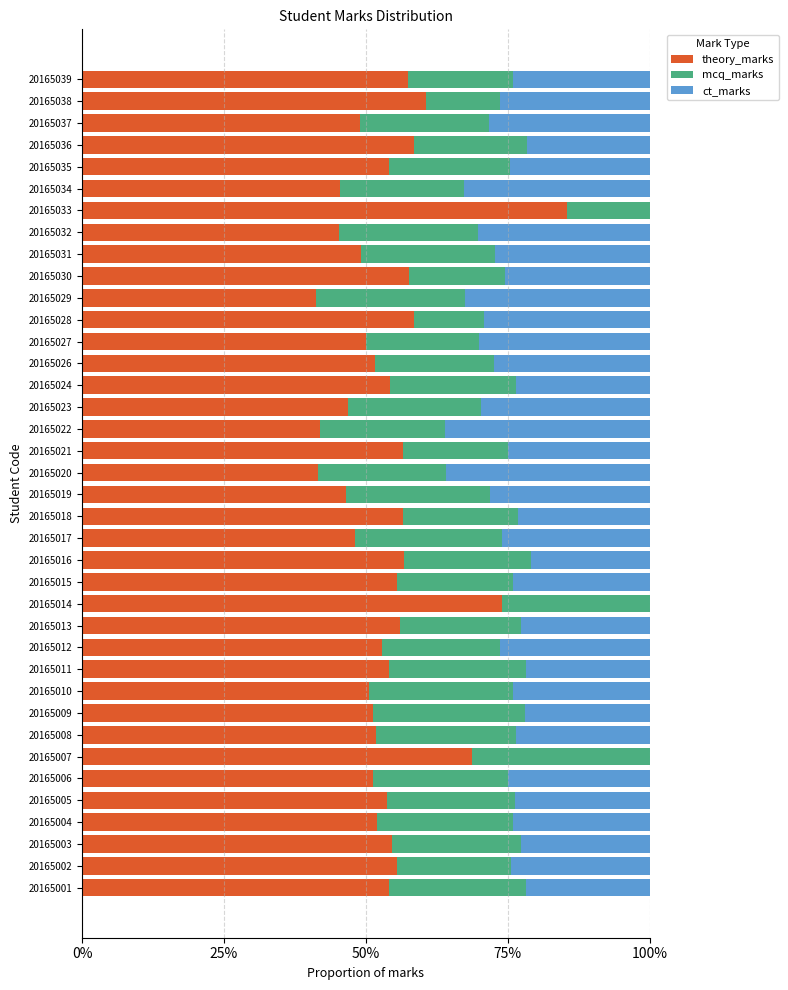

What is the total value across all series at 20165015?

100.0